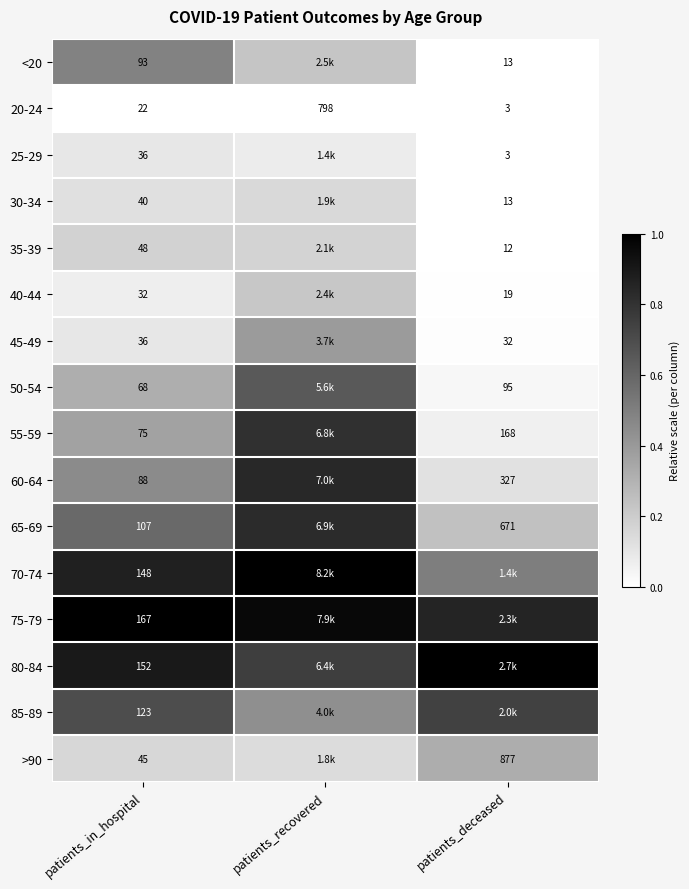

At which category does the chart reach its peak across all series?

patients_recovered